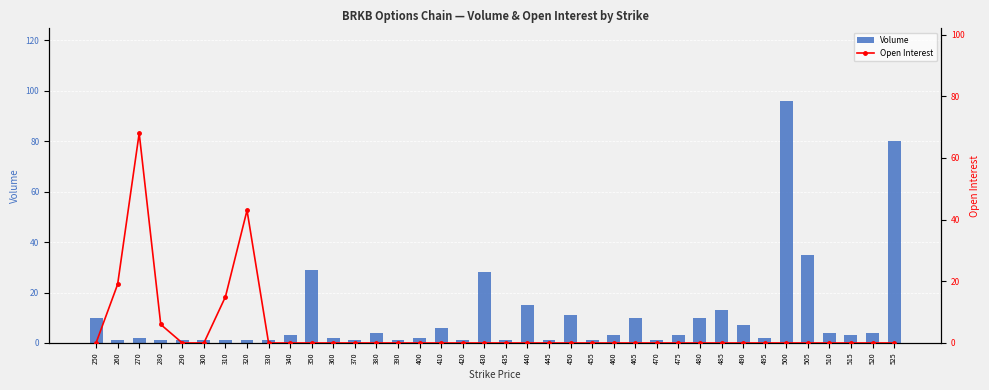

Count the number of categories in the chart.

38